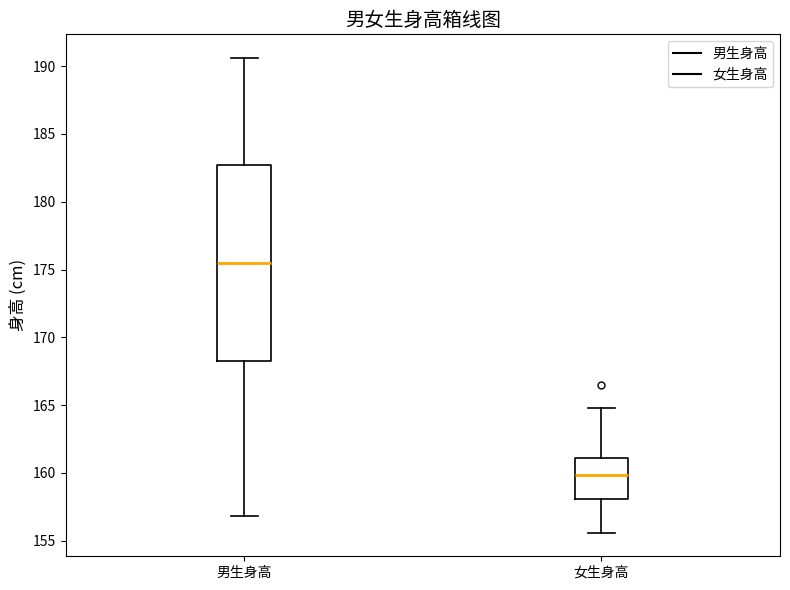

Reading left to right, transcribe this box plot: for each box, give where its median line is, the range the box spans, and where its two whiskers end, as read against the y-axis. The values are not printed on the chart, so give them approximately, as read against the axis.

男生身高: median 175.5, box 168.5 to 182.5, whiskers 157.0 to 190.5
女生身高: median 160.0, box 158.0 to 161.0, whiskers 155.5 to 165.0